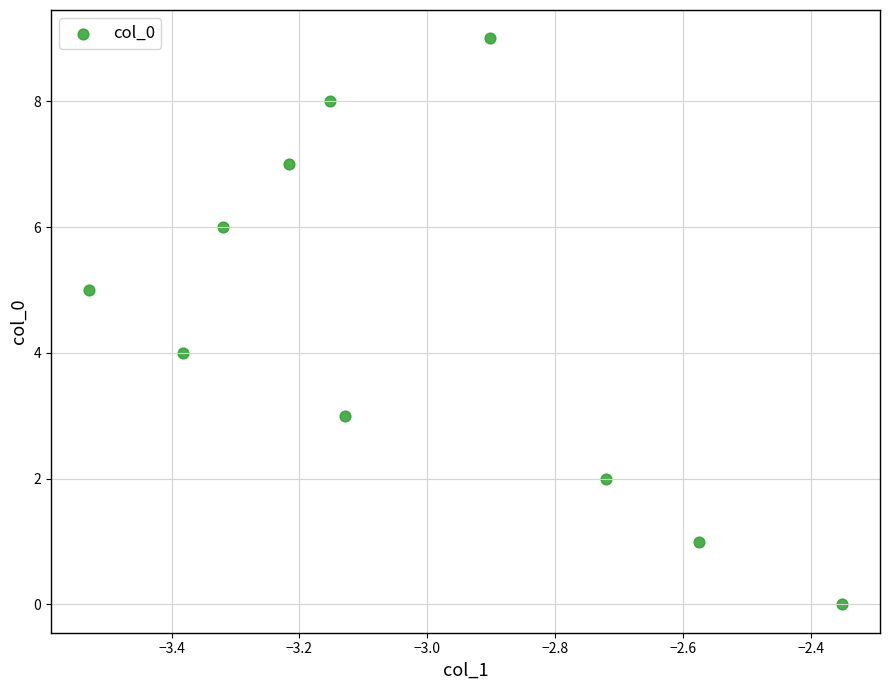

What is the range of Y values (max minus min)?

9